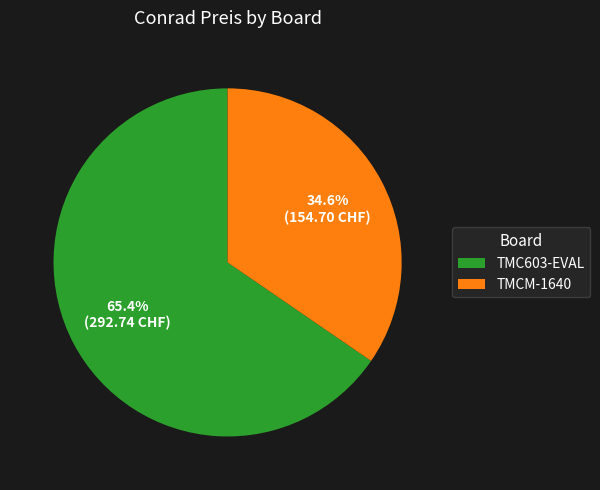

To the nearest percent, what percentage of the pie is TMC603-EVAL?

65%